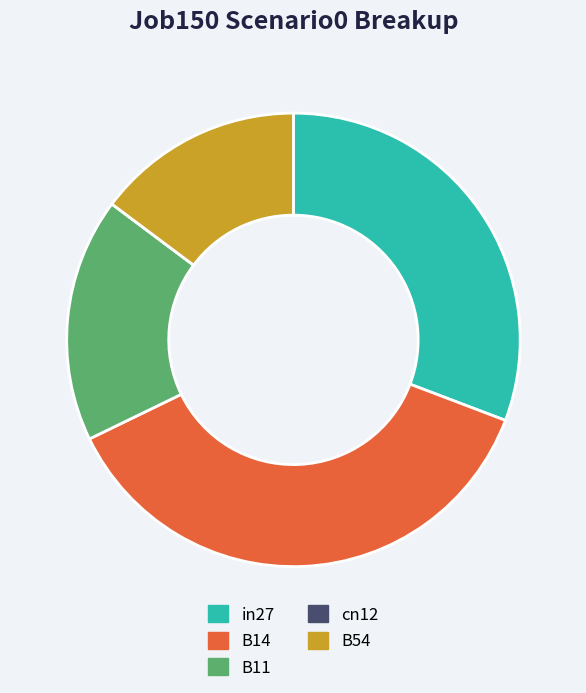

What is the largest slice in the pie chart?

B14